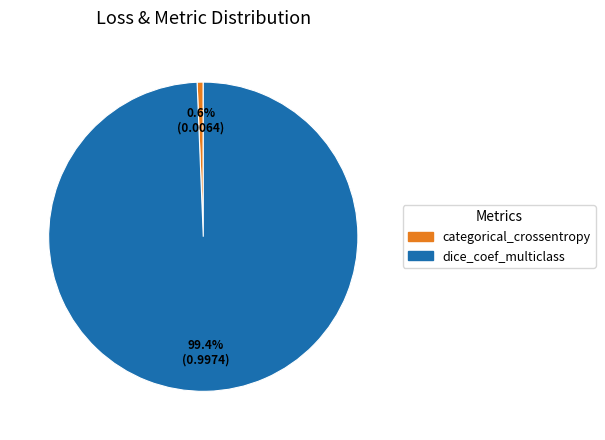

How many slices are in this pie chart?

2